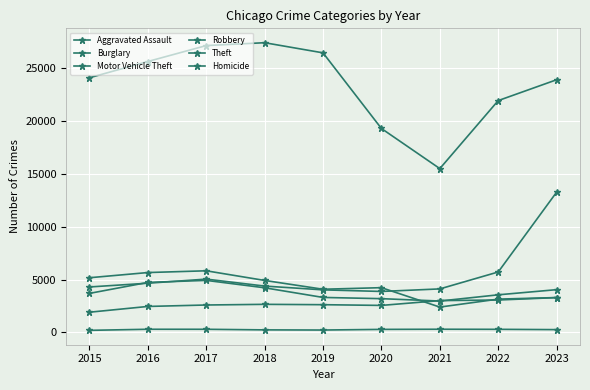

True or false: Homicide and Burglary intersect in this chart.

False